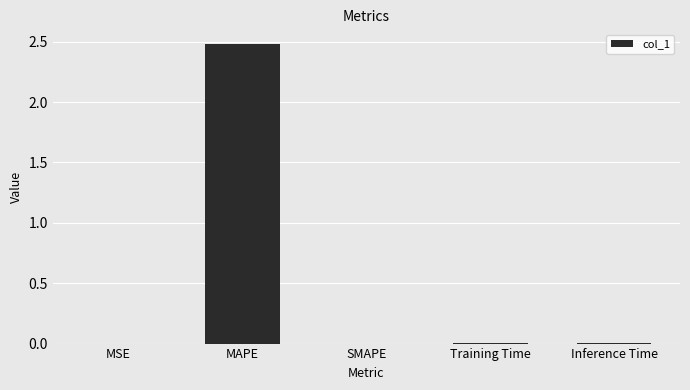

True or false: the data shows 0.0 at MSE.

True